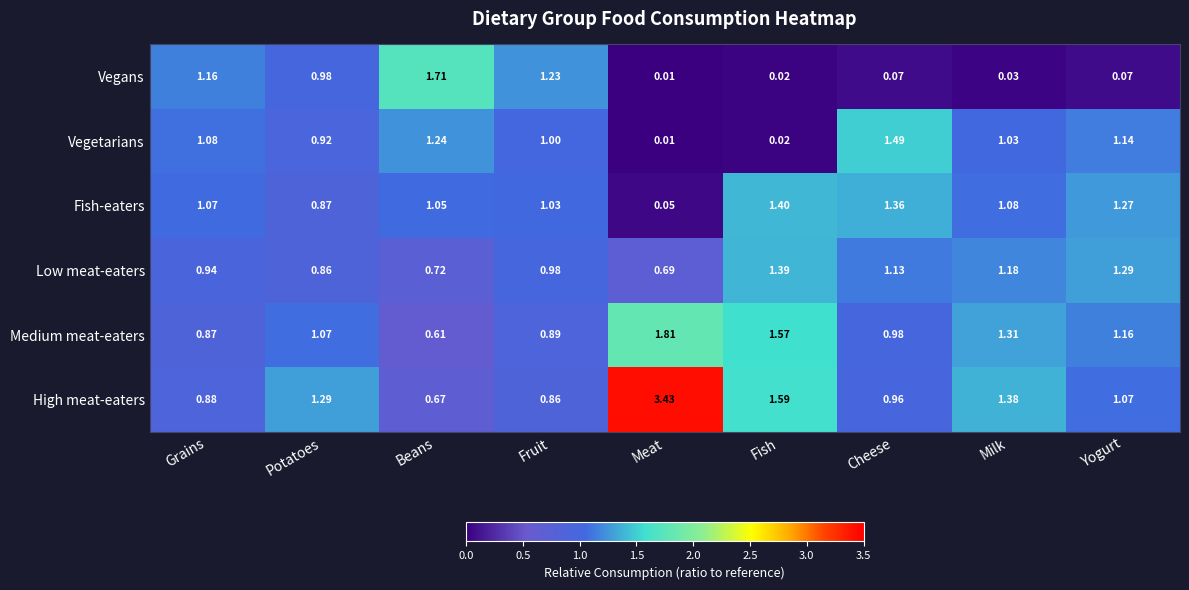

Which series has the largest total across all categories?

High meat-eaters